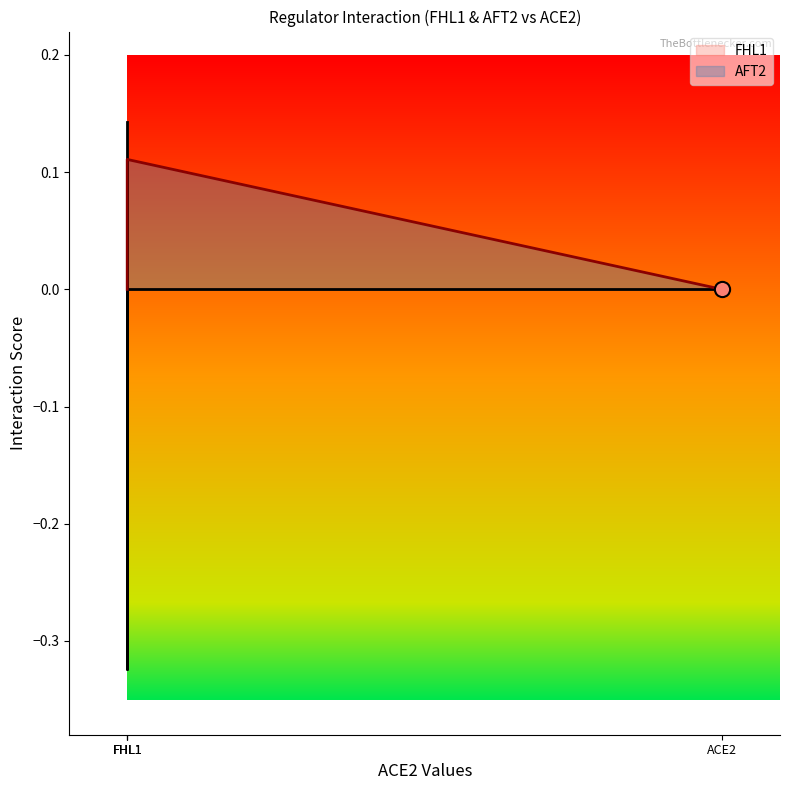

Which series has the widest spread of Y values?

FHL1